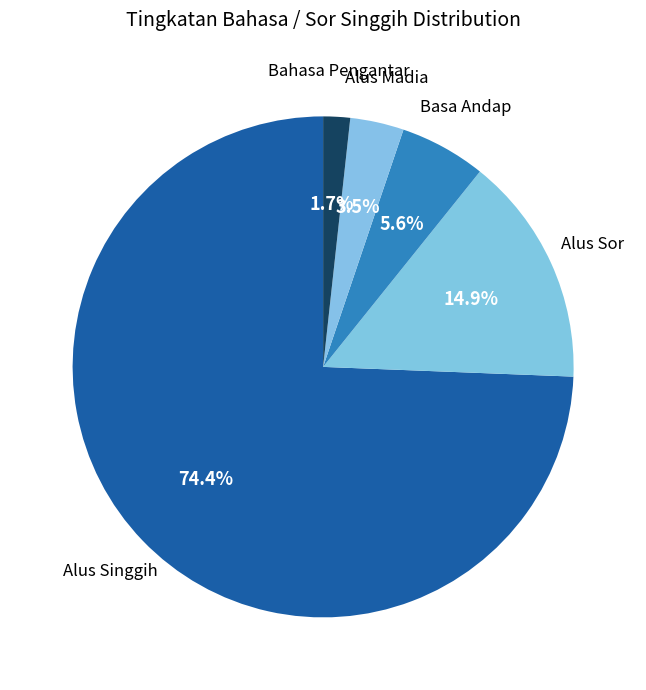

How many segments does this pie chart have?

5